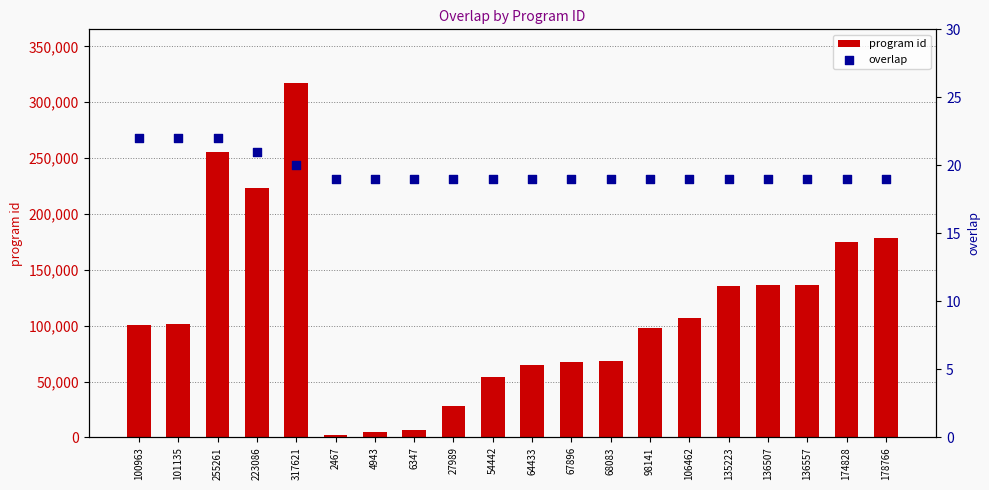

Which series contains the lowest Y value?

overlap